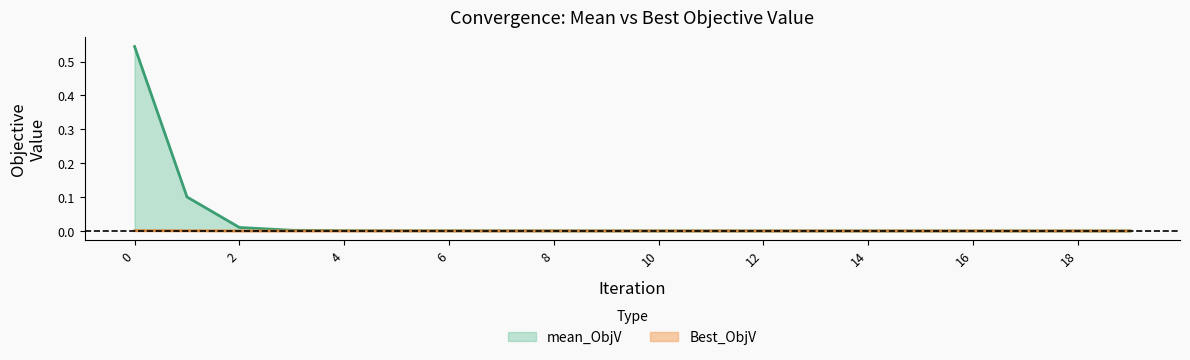

Which category has the lowest value across all series?

18